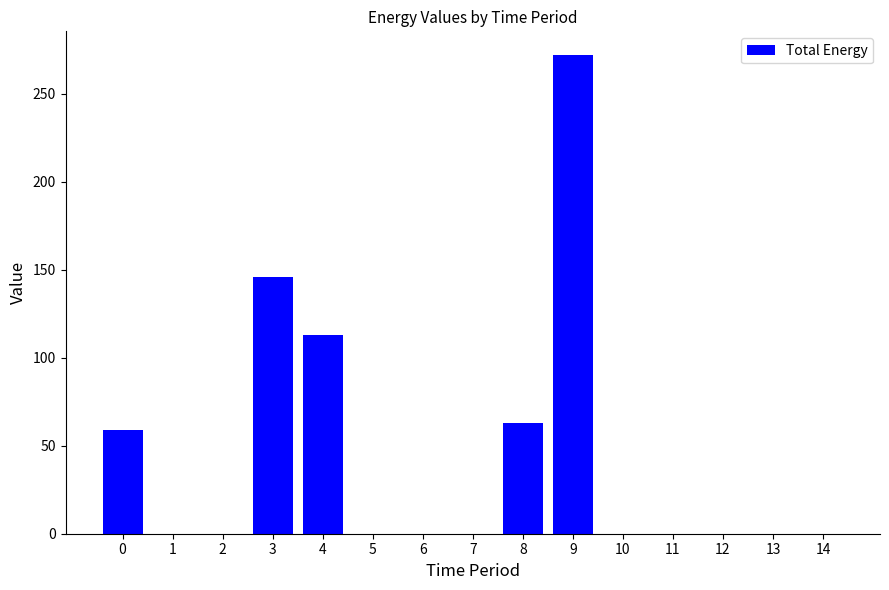

Reading left to right, extract all data points from this chart.

59	0	0	146	113	0	0	0	63	272	0	0	0	0	0